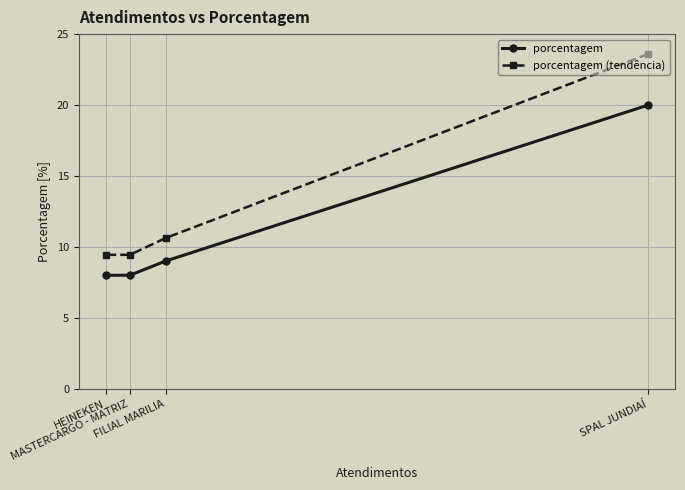

What are all the series names shown in the legend?

porcentagem, porcentagem (tendência)